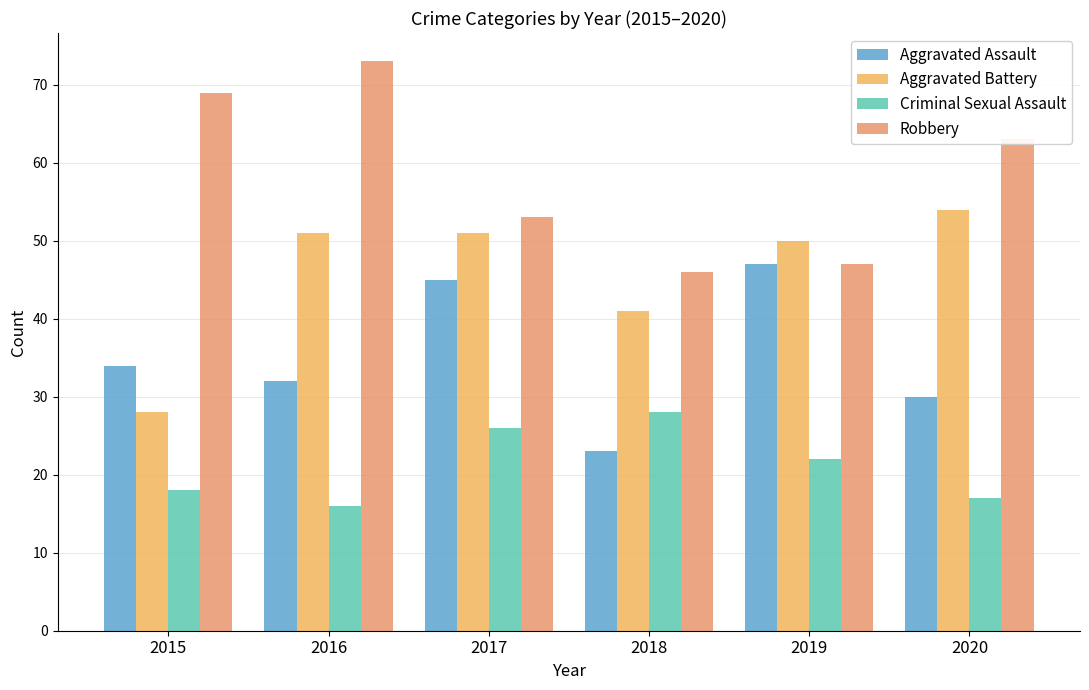

What is the minimum value shown in the chart?

16